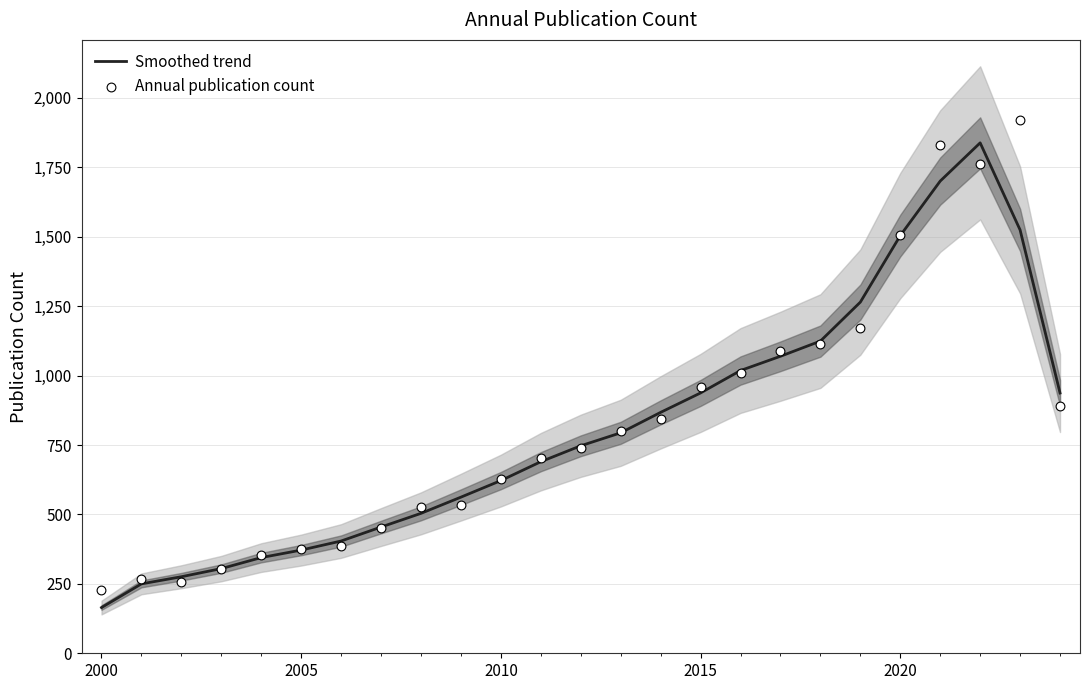

What are all the series names shown in the legend?

Smoothed trend, Annual publication count